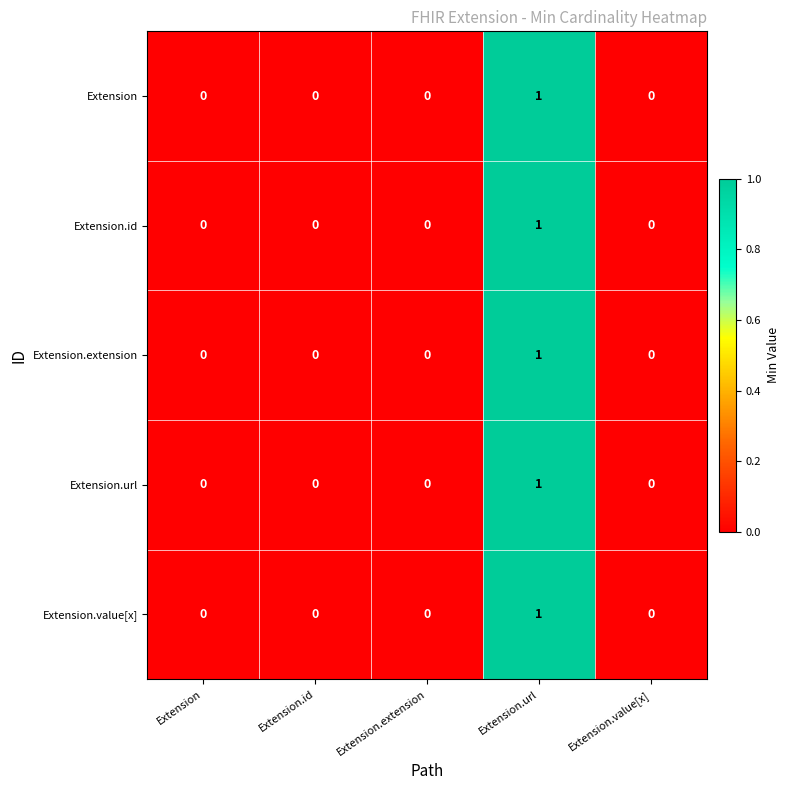

At which category is the sum across all series the highest?

Extension.url